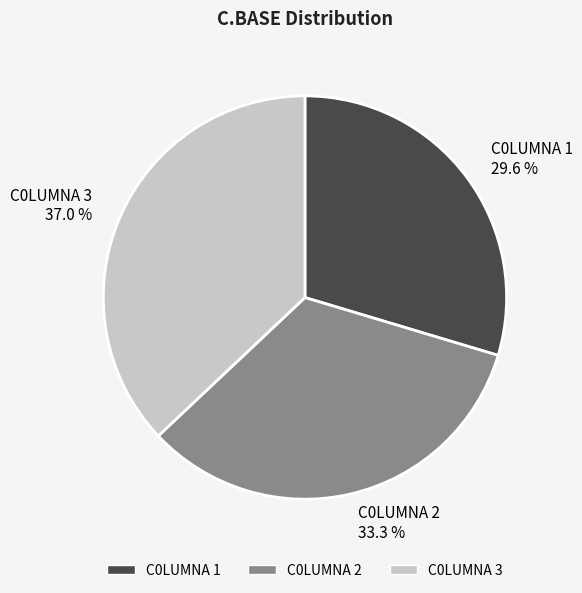

How many slices are in this pie chart?

3